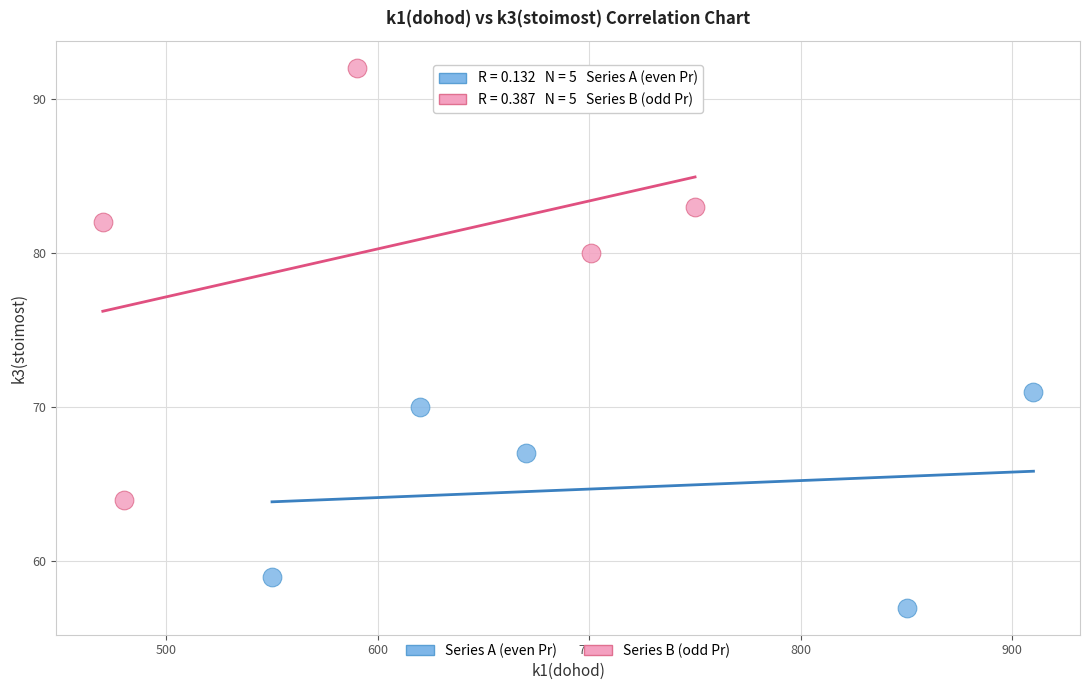

Which series has the widest spread of Y values?

Series B (odd Pr)